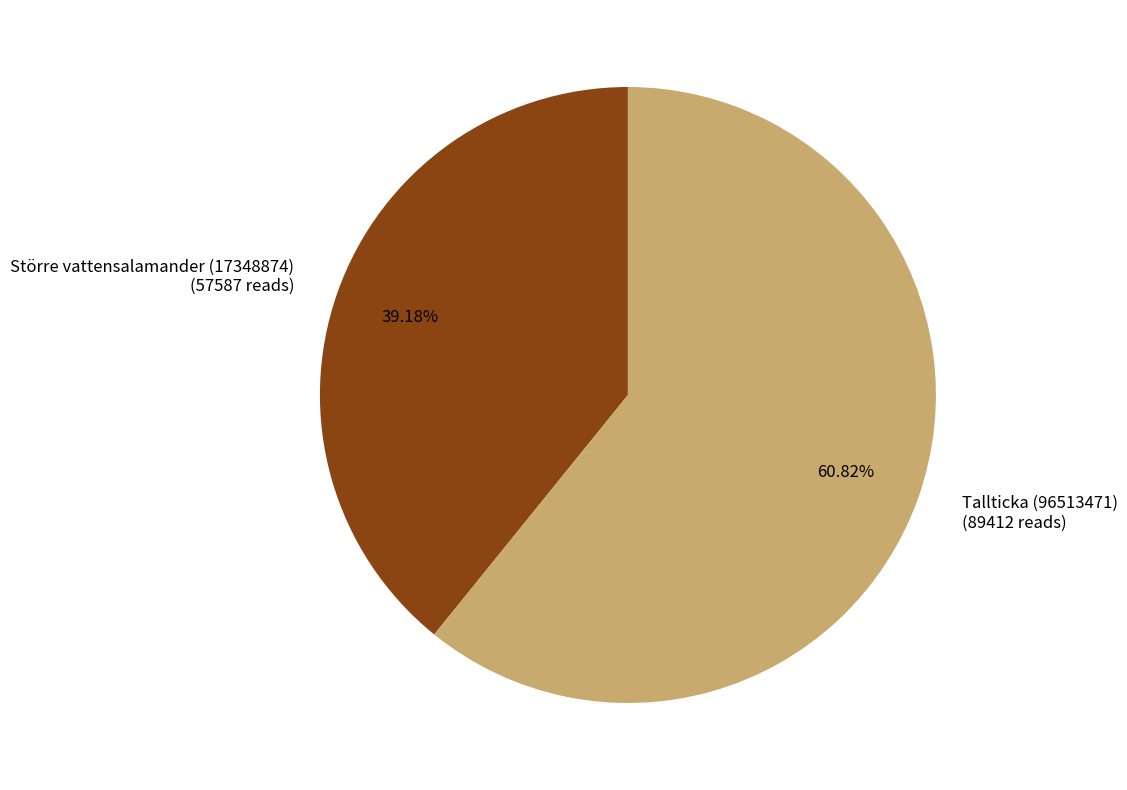

What percentage is NOT represented by Större vattensalamander (17348874)?

60.8%